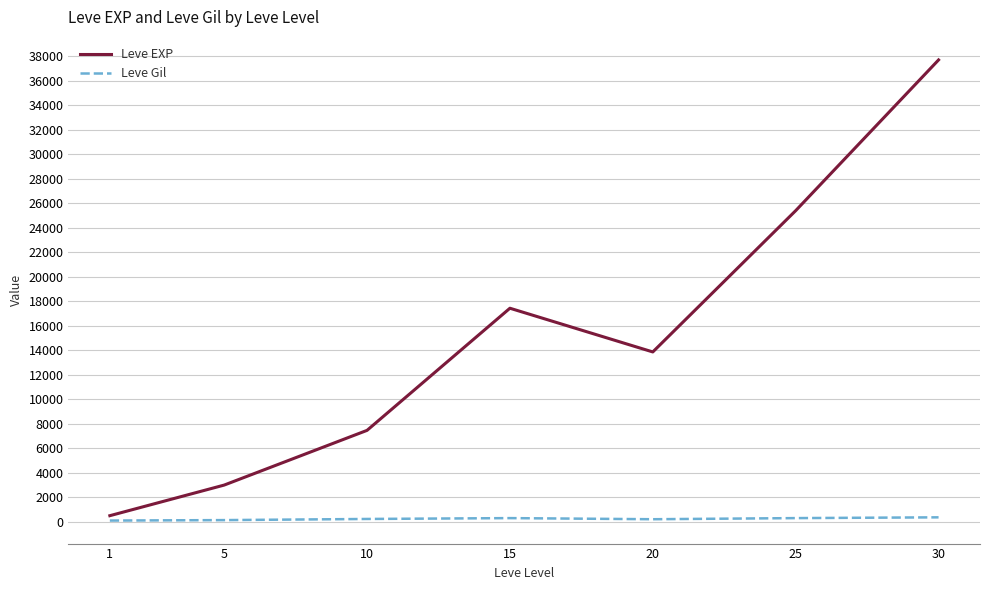

What is the average value of the Leve EXP series?

15062.9